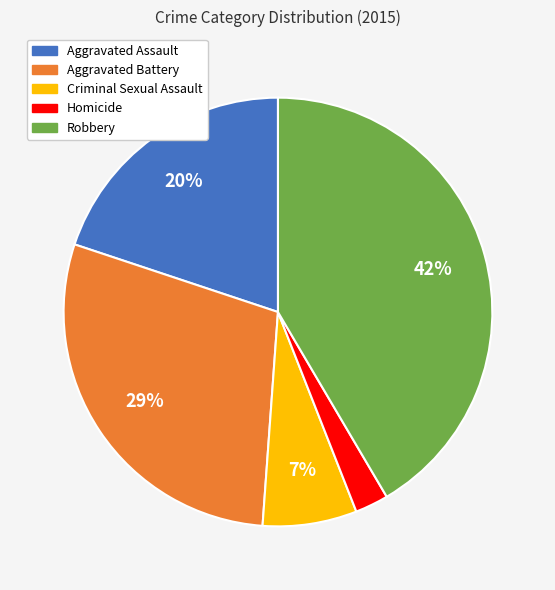

Is Aggravated Battery the majority of the pie?

No